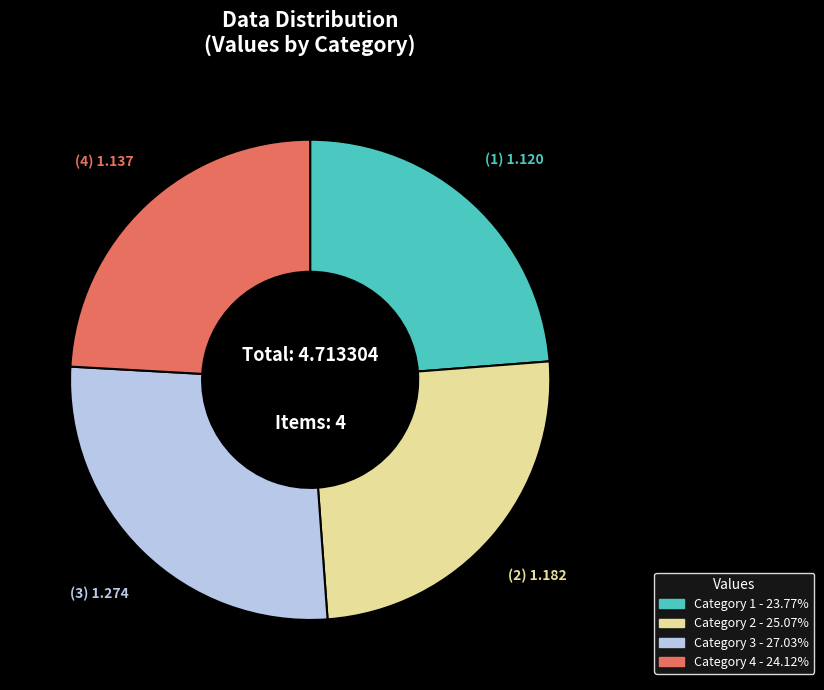

Is there any slice that represents more than half of the pie?

No